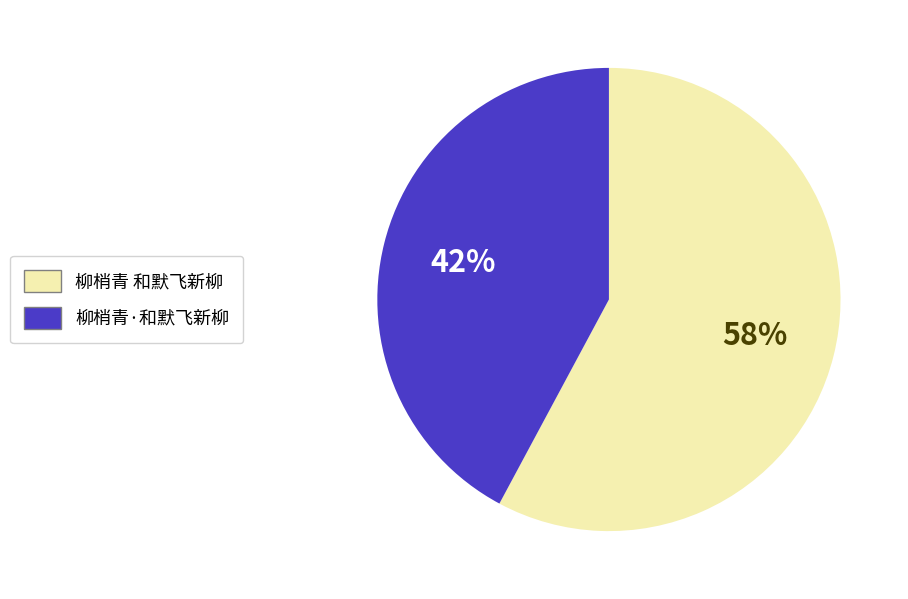

Approximately how many times larger is the value at 柳梢青·和默飞新柳 compared to 柳梢青 和默飞新柳?

0.7